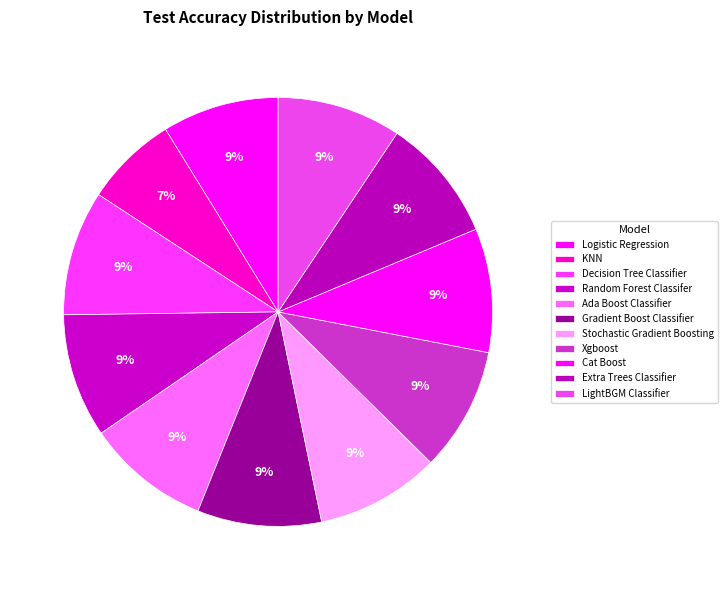

To the nearest percent, what percentage of the pie is Ada Boost Classifier?

9%